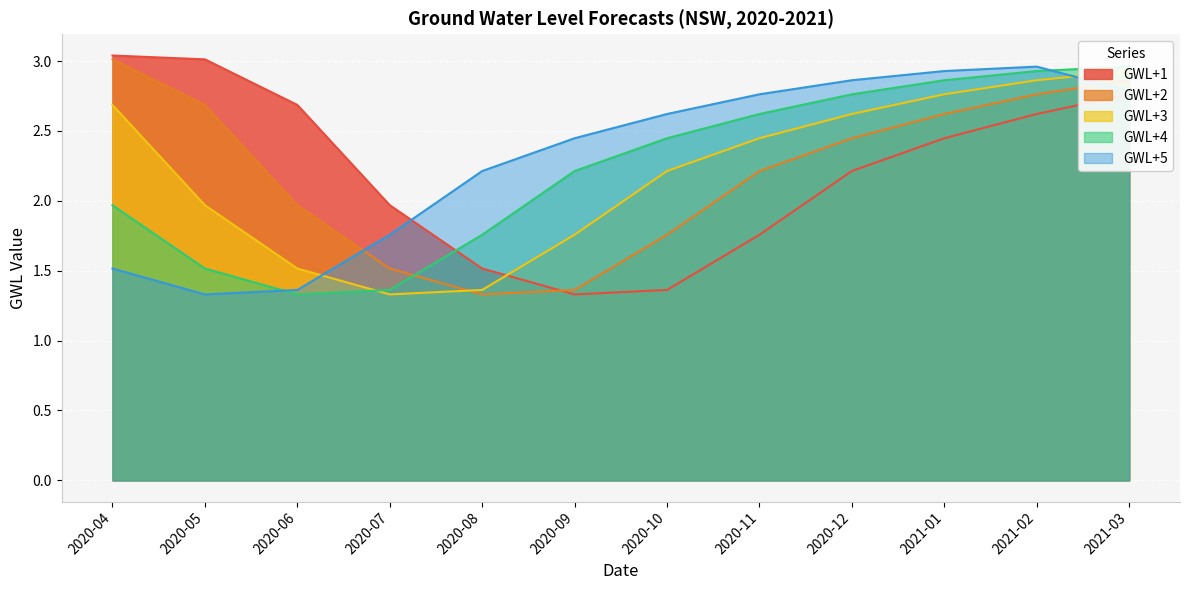

Reading left to right, what are all the values shown in this chart?

GWL+1: 2020-04=3.0	2020-05=3.0	2020-06=2.7	2020-07=2.0	2020-08=1.5	2020-09=1.3	2020-10=1.4	2020-11=1.8	2020-12=2.2	2021-01=2.4	2021-02=2.6	2021-03=2.8
GWL+2: 2020-04=3.0	2020-05=2.7	2020-06=2.0	2020-07=1.5	2020-08=1.3	2020-09=1.4	2020-10=1.8	2020-11=2.2	2020-12=2.4	2021-01=2.6	2021-02=2.8	2021-03=2.9
GWL+3: 2020-04=2.7	2020-05=2.0	2020-06=1.5	2020-07=1.3	2020-08=1.4	2020-09=1.8	2020-10=2.2	2020-11=2.4	2020-12=2.6	2021-01=2.8	2021-02=2.9	2021-03=2.9
GWL+4: 2020-04=2.0	2020-05=1.5	2020-06=1.3	2020-07=1.4	2020-08=1.8	2020-09=2.2	2020-10=2.4	2020-11=2.6	2020-12=2.8	2021-01=2.9	2021-02=2.9	2021-03=3.0
GWL+5: 2020-04=1.5	2020-05=1.3	2020-06=1.4	2020-07=1.8	2020-08=2.2	2020-09=2.4	2020-10=2.6	2020-11=2.8	2020-12=2.9	2021-01=2.9	2021-02=3.0	2021-03=2.8